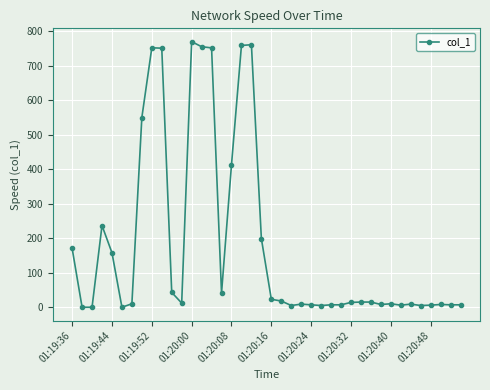

What is the greatest value displayed?

769.5